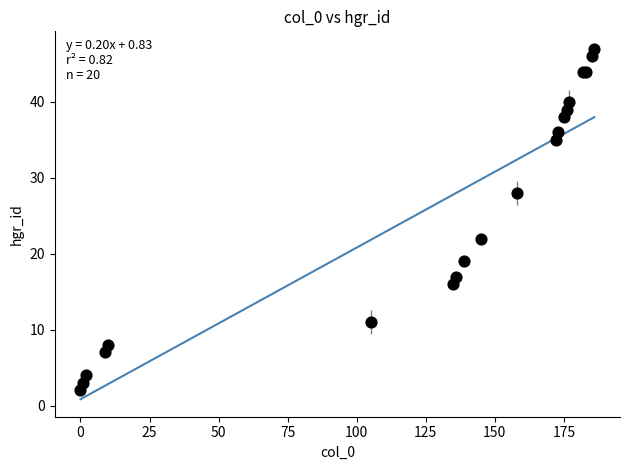

What Y value in the scatter plot is closest to 24?

22